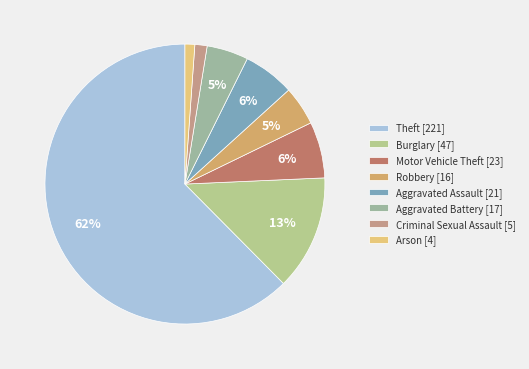

Is it true that Aggravated Battery is 19% of the pie?

False